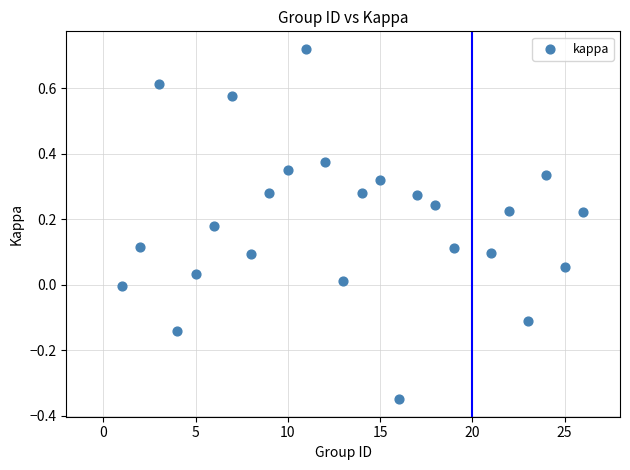

What is the range of Y values (max minus min)?

1.1